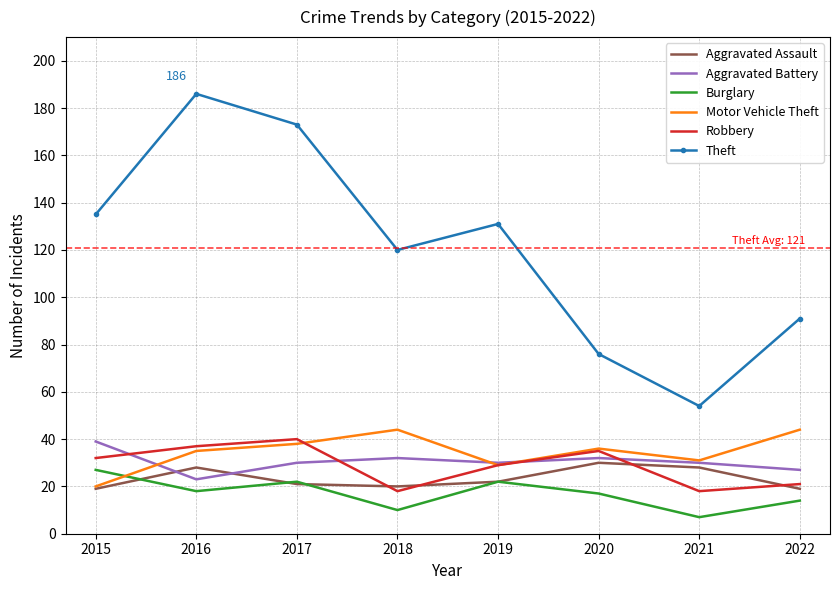

What is the difference between the maximum and minimum values in the Robbery series?

22